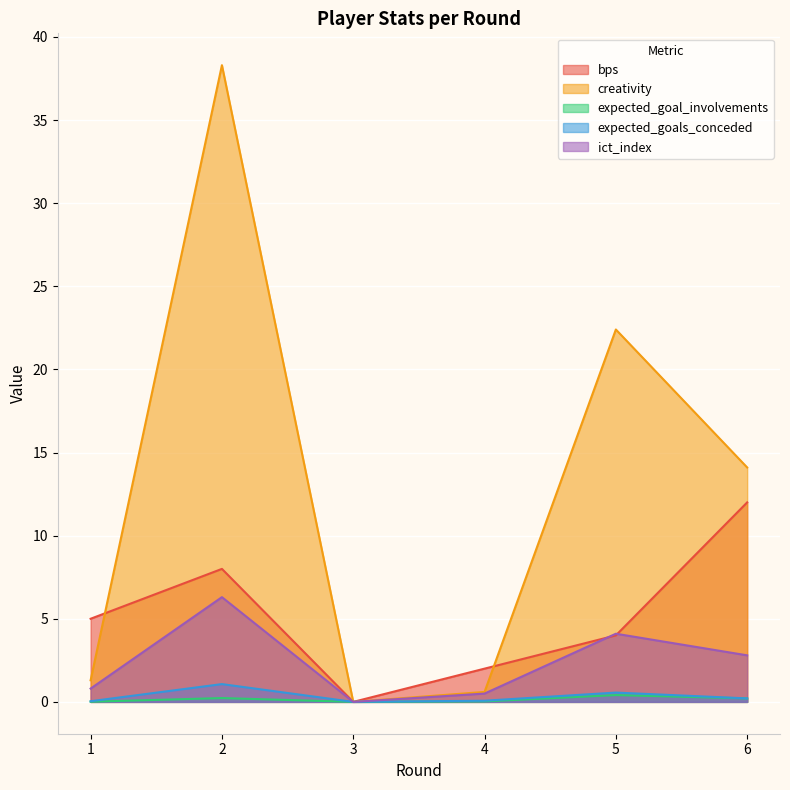

The value of ict_index at 5 is 2.5. True or false?

False